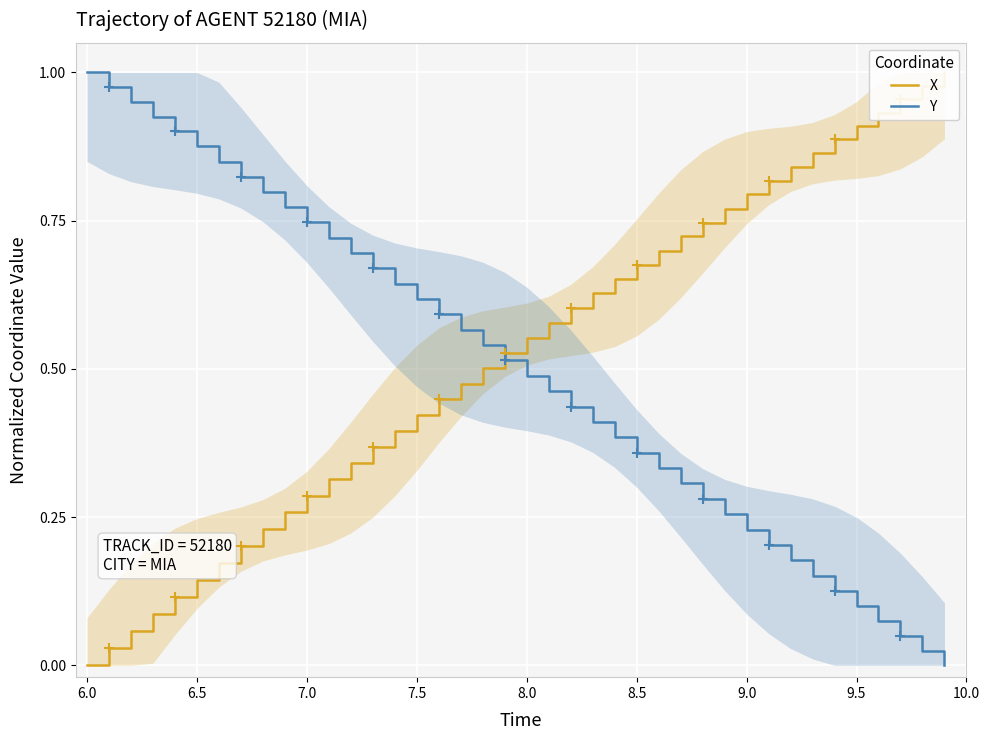

What is the difference between the second highest and second lowest values in the Y series?

1.0